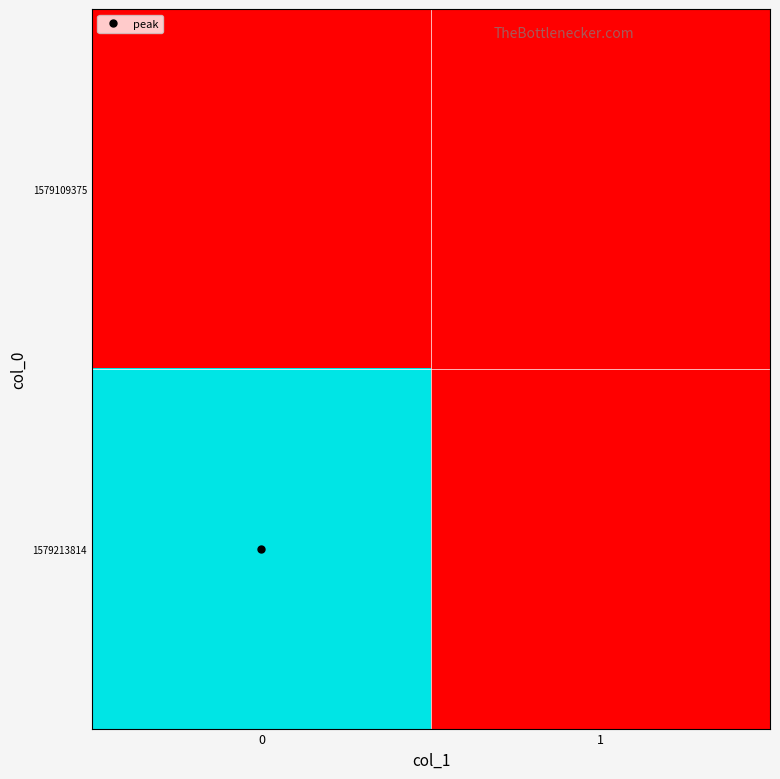

Reading right to left, extract all data points from this chart.

row_0: 1=0	0=0
row_1: 1=0	0=1